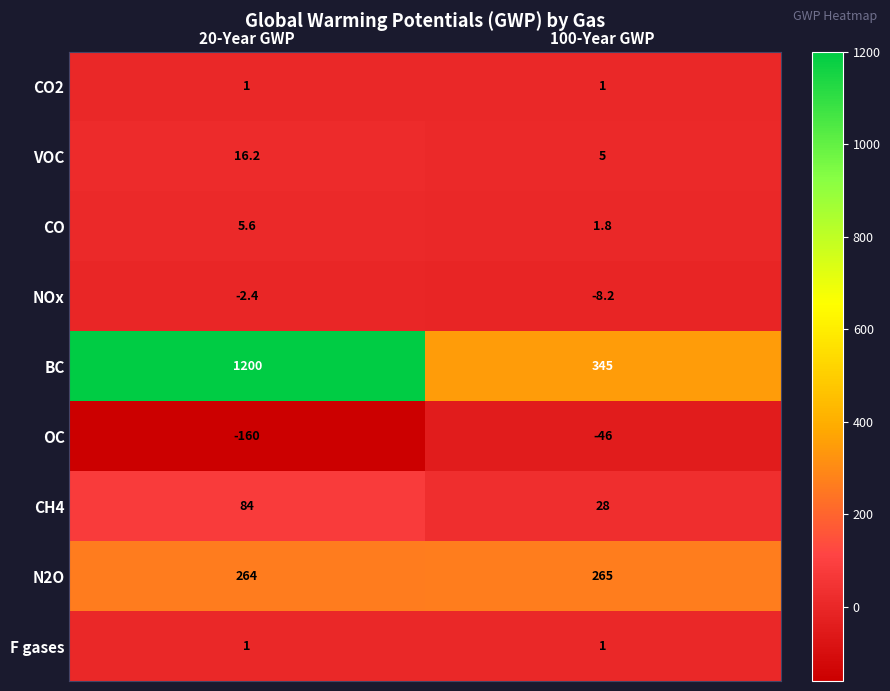

What is the sum of all NOx values?

-10.6